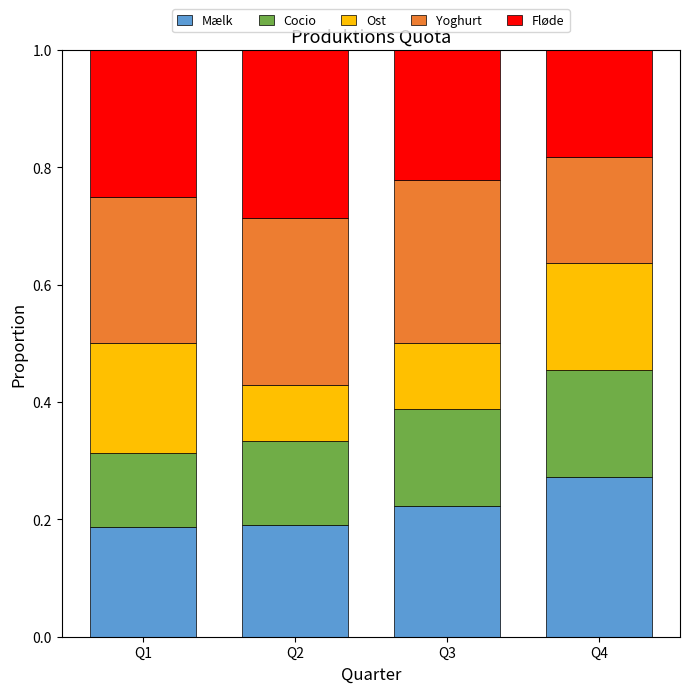

Are the bars horizontal?

No